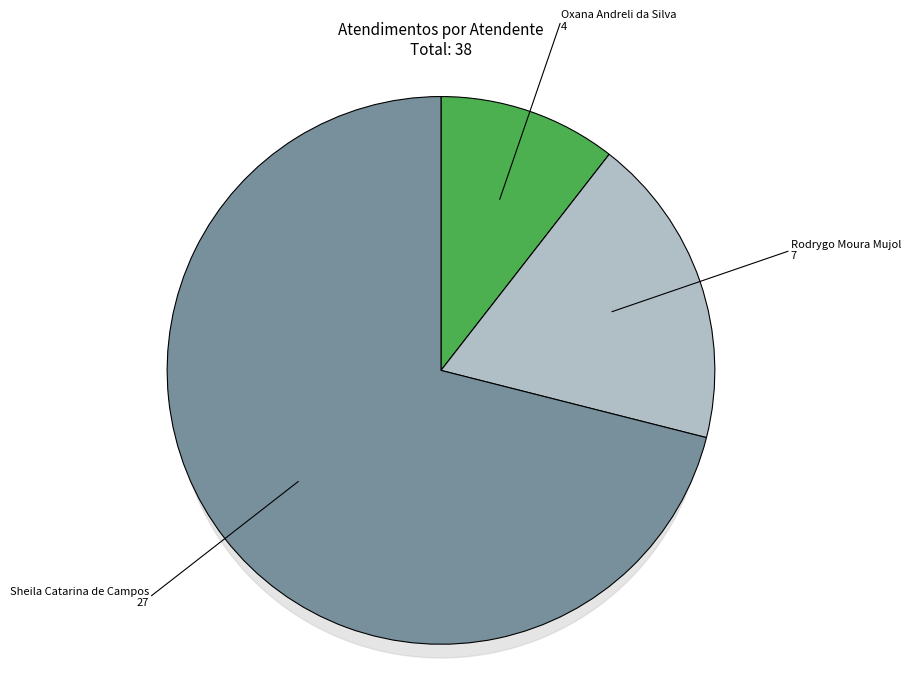

To the nearest percent, what is the average slice percentage?

33%